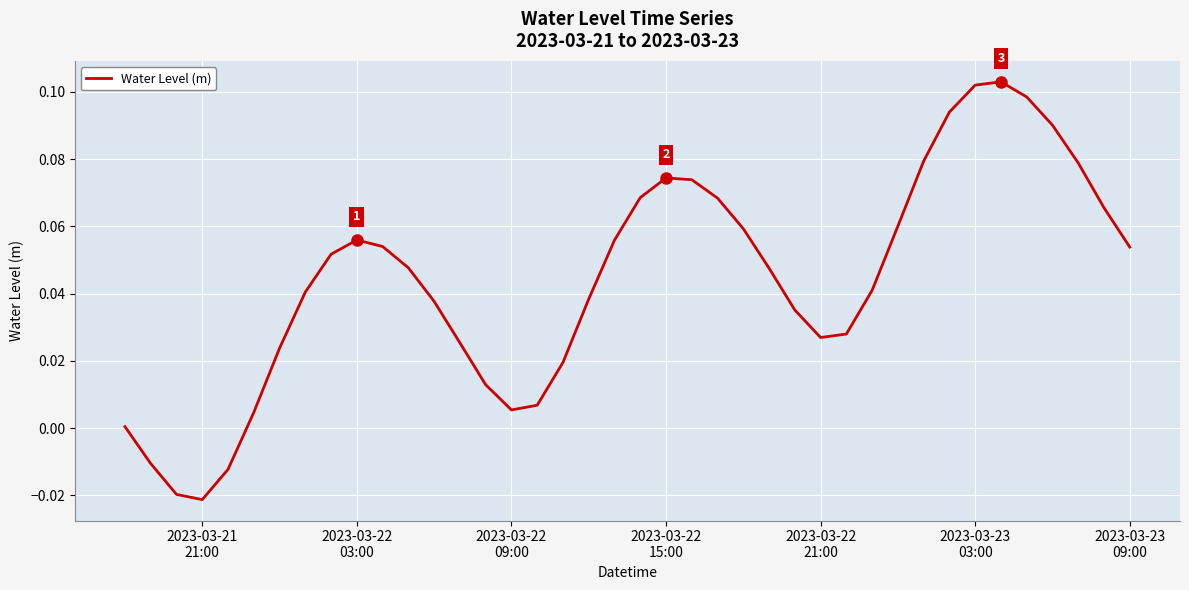

How many lines are shown in the chart?

1